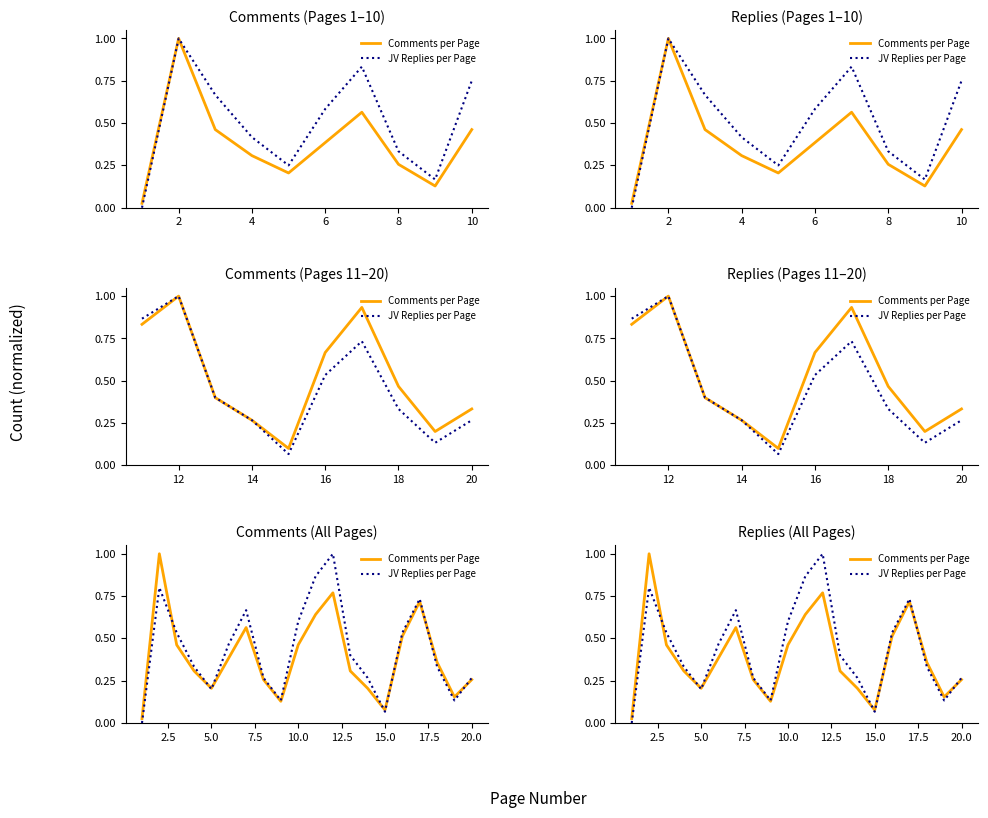

True or false: Comments per Page has a value of 0.2 at 8.

False